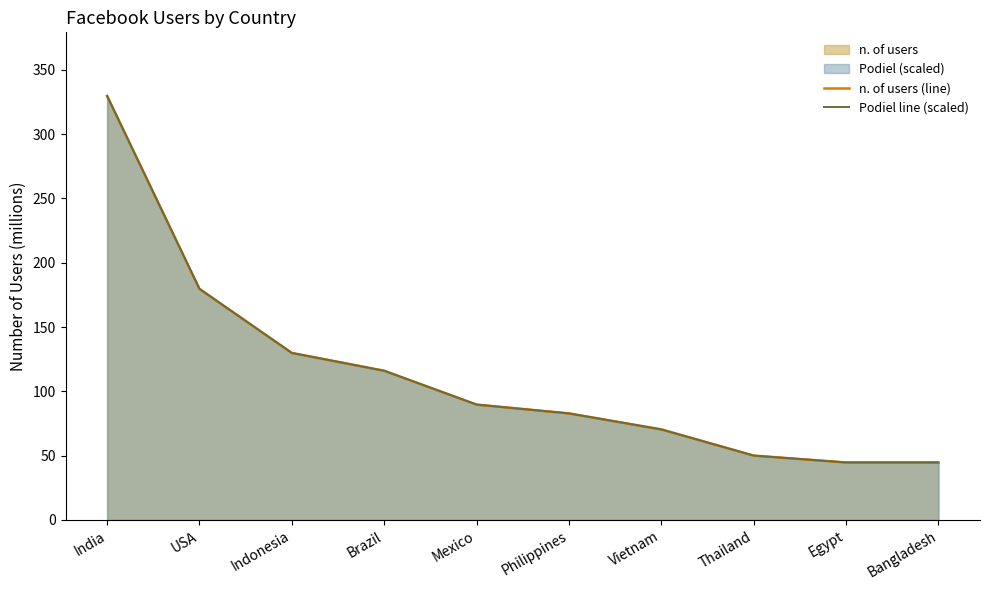

Reading left to right, transcribe all the data shown in this chart.

n. of users (line): India=329.6	USA=179.7	Indonesia=129.8	Brazil=116.0	Mexico=89.7	Philippines=82.8	Vietnam=70.4	Thailand=50.0	Egypt=44.7	Bangladesh=44.7
Podiel line (scaled): India=329.6	USA=179.7	Indonesia=129.8	Brazil=116.0	Mexico=89.7	Philippines=82.8	Vietnam=70.4	Thailand=50.0	Egypt=44.7	Bangladesh=44.7